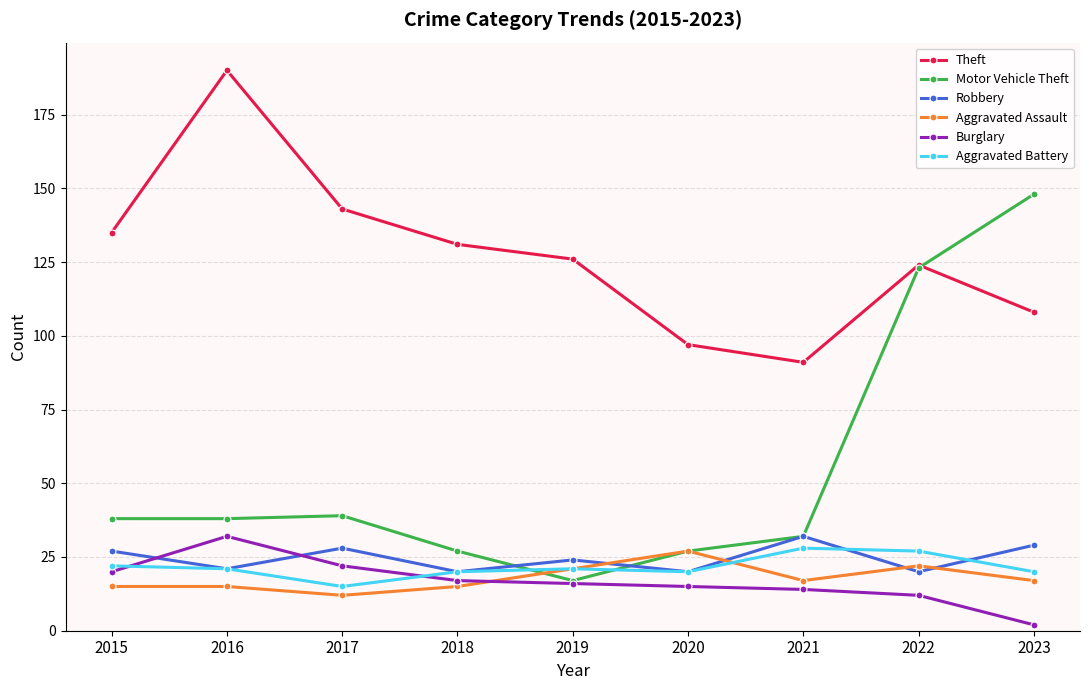

Reading left to right, what are all the values shown in this chart?

Theft: 135	190	143	131	126	97	91	124	108
Motor Vehicle Theft: 38	38	39	27	17	27	32	123	148
Robbery: 27	21	28	20	24	20	32	20	29
Aggravated Assault: 15	15	12	15	21	27	17	22	17
Burglary: 20	32	22	17	16	15	14	12	2
Aggravated Battery: 22	21	15	20	21	20	28	27	20